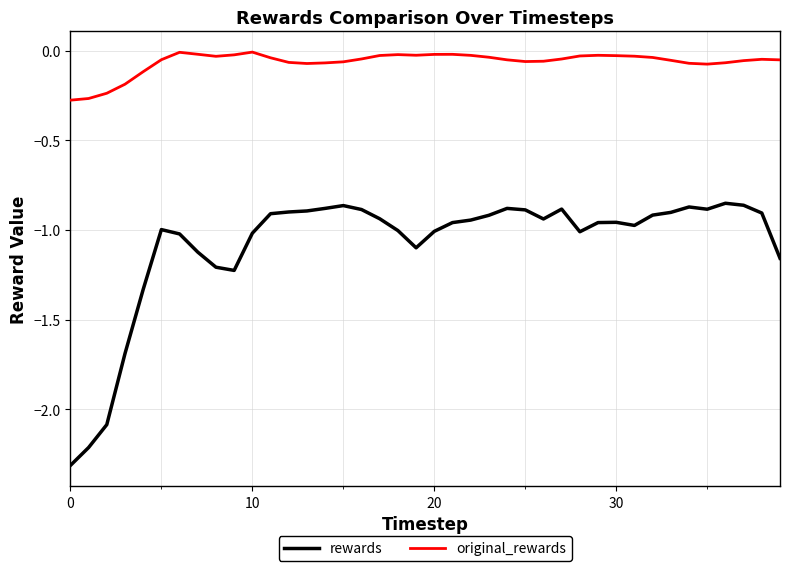

Which series has the largest range (max minus min)?

rewards